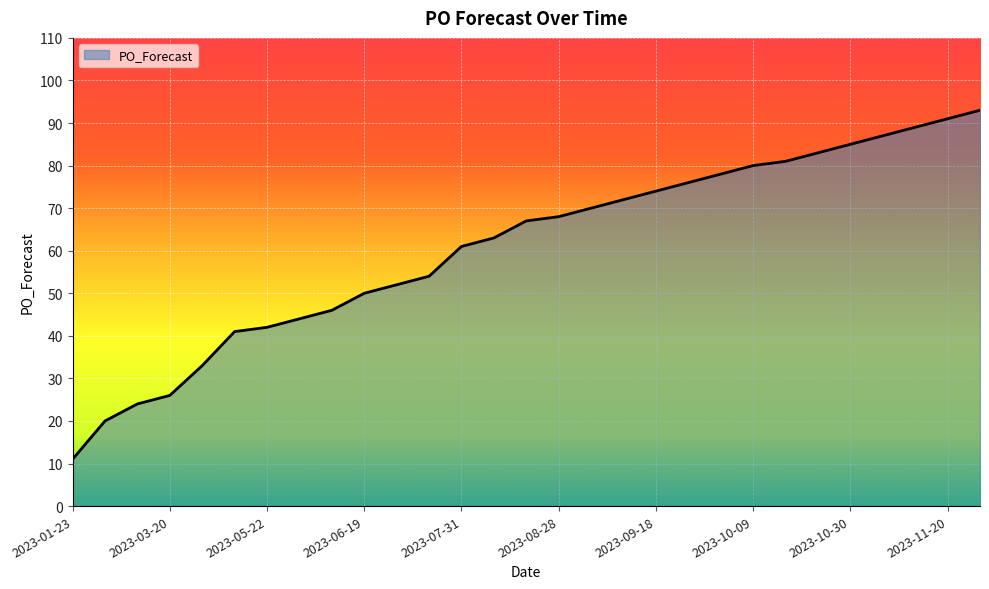

What is the smallest value displayed?

11